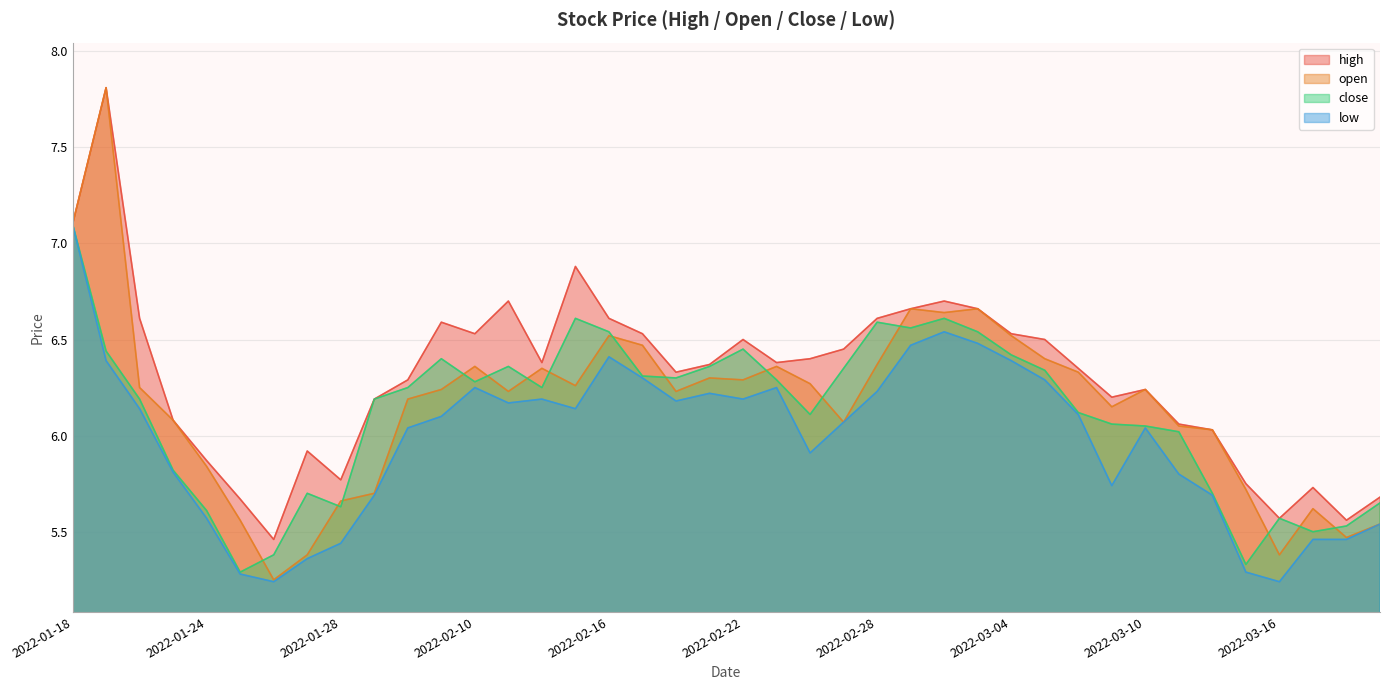

Between 2022-02-22 and 2022-03-01, which series saw the biggest shift?

open